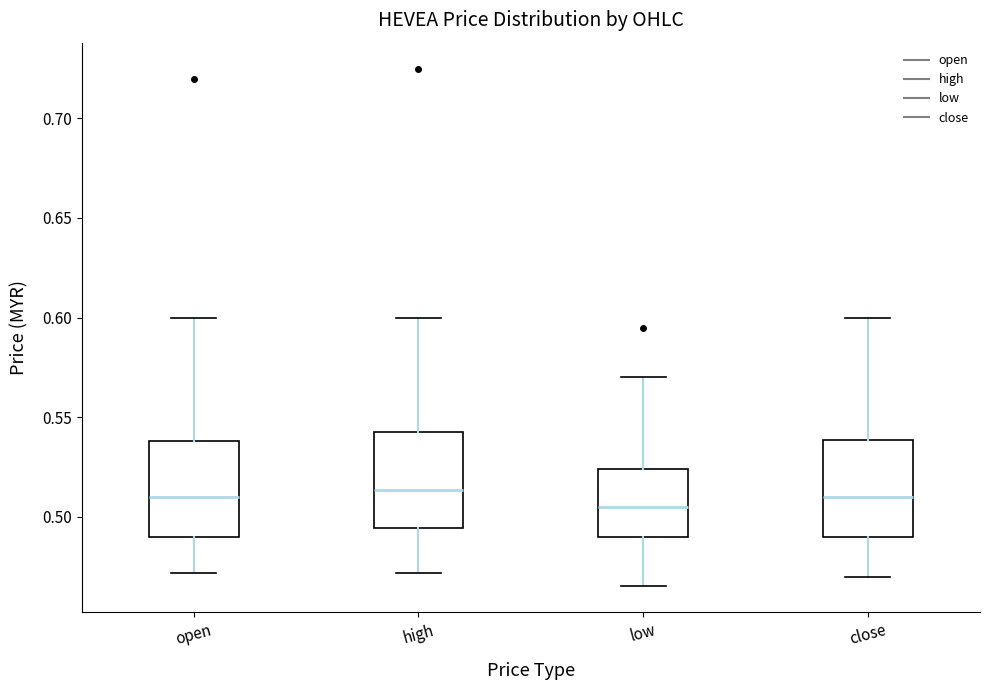

Which box has the lowest median line?

low